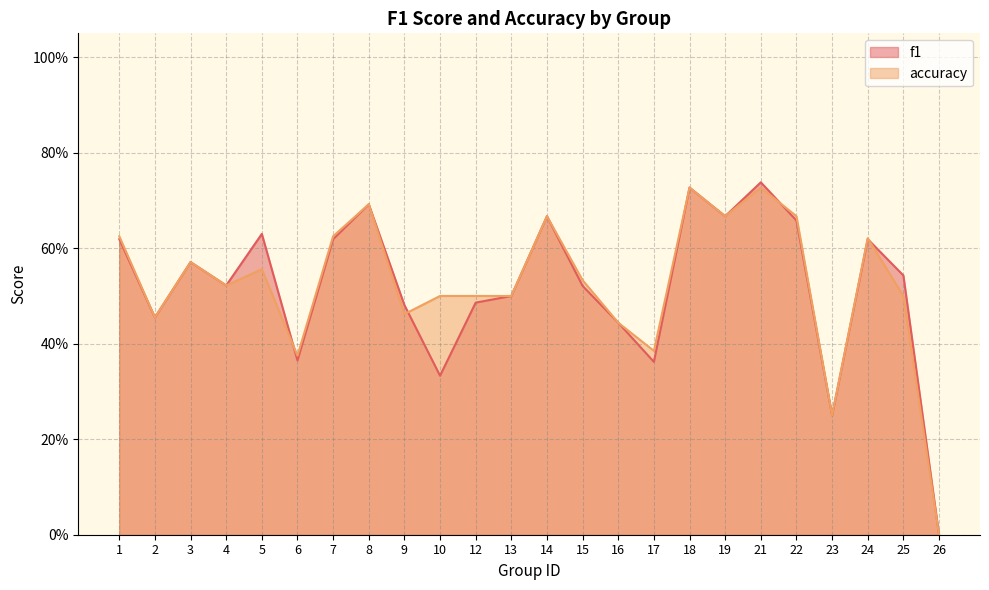

Between 6 and 23, which series saw the biggest shift?

accuracy